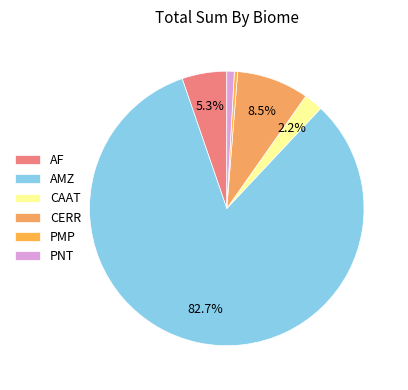

Does AMZ account for over 50% of the chart?

Yes